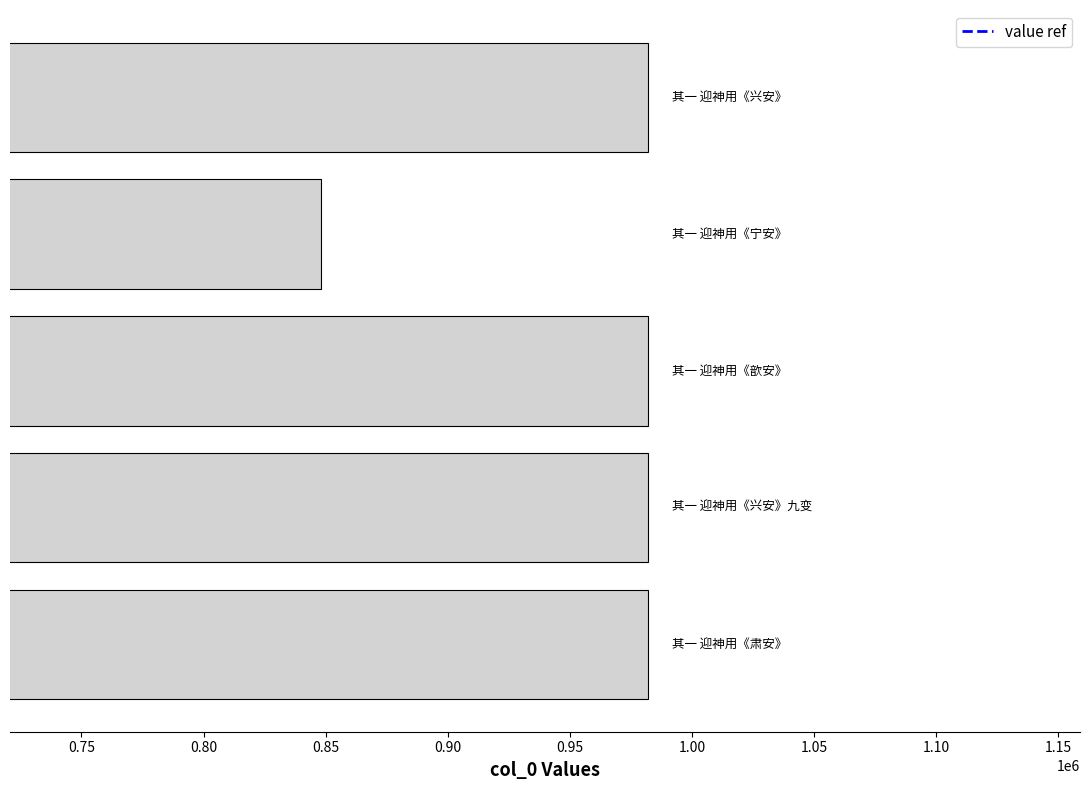

What is the difference between the maximum and minimum values?

134144